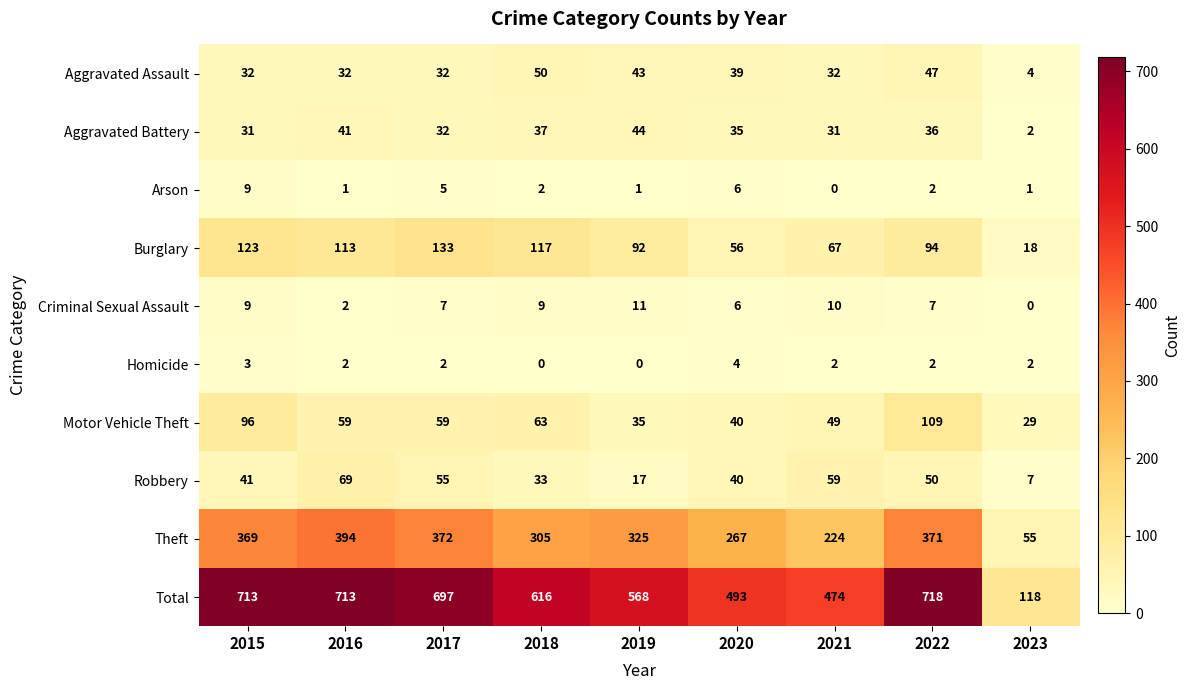

What is the sum of all Aggravated Battery values?

289